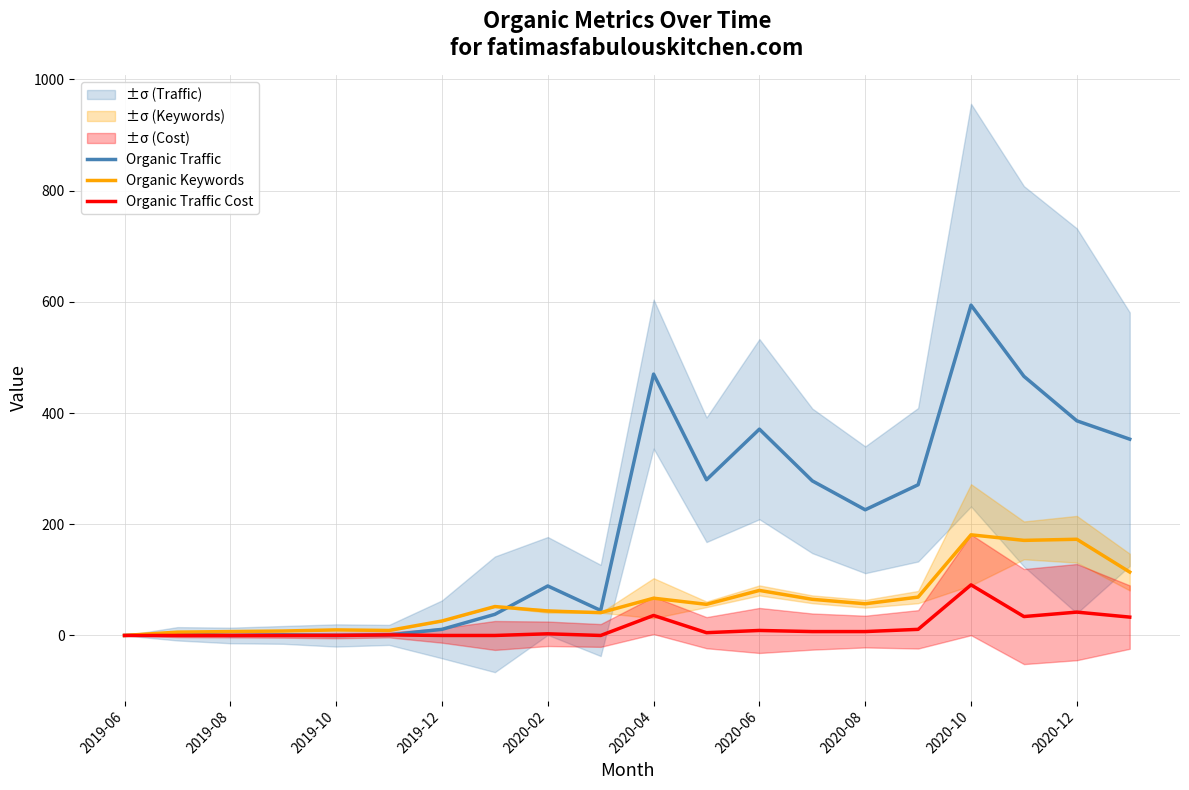

How many values in Organic Traffic are above zero?

17